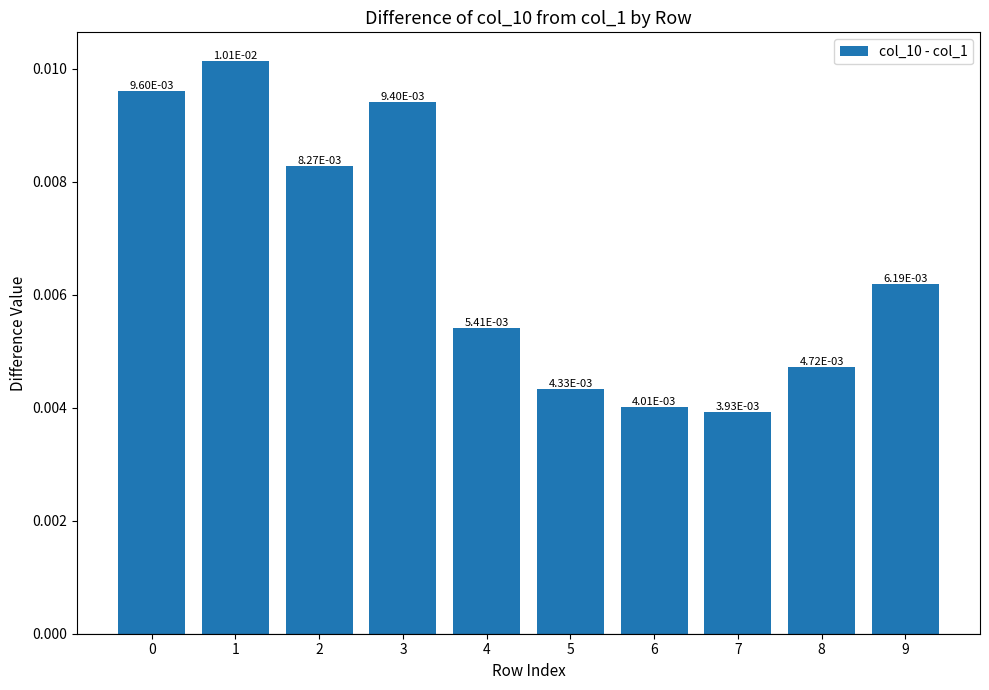

Where is the data nearest to the value 0?

7